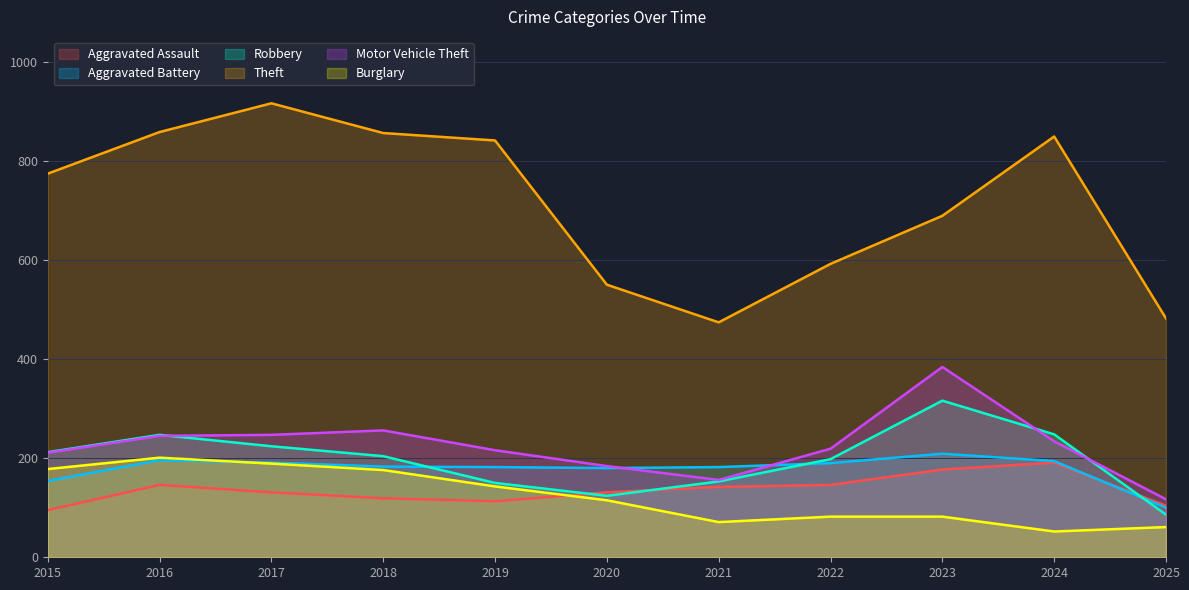

How many categories are shown in the chart?

11